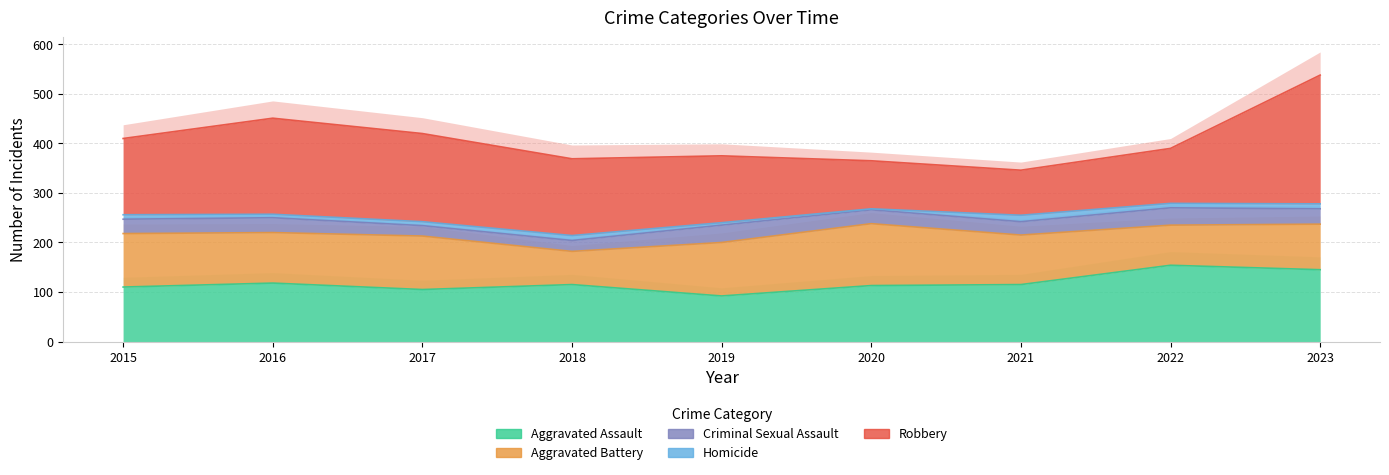

At which category does Robbery reach its first local peak?

2016